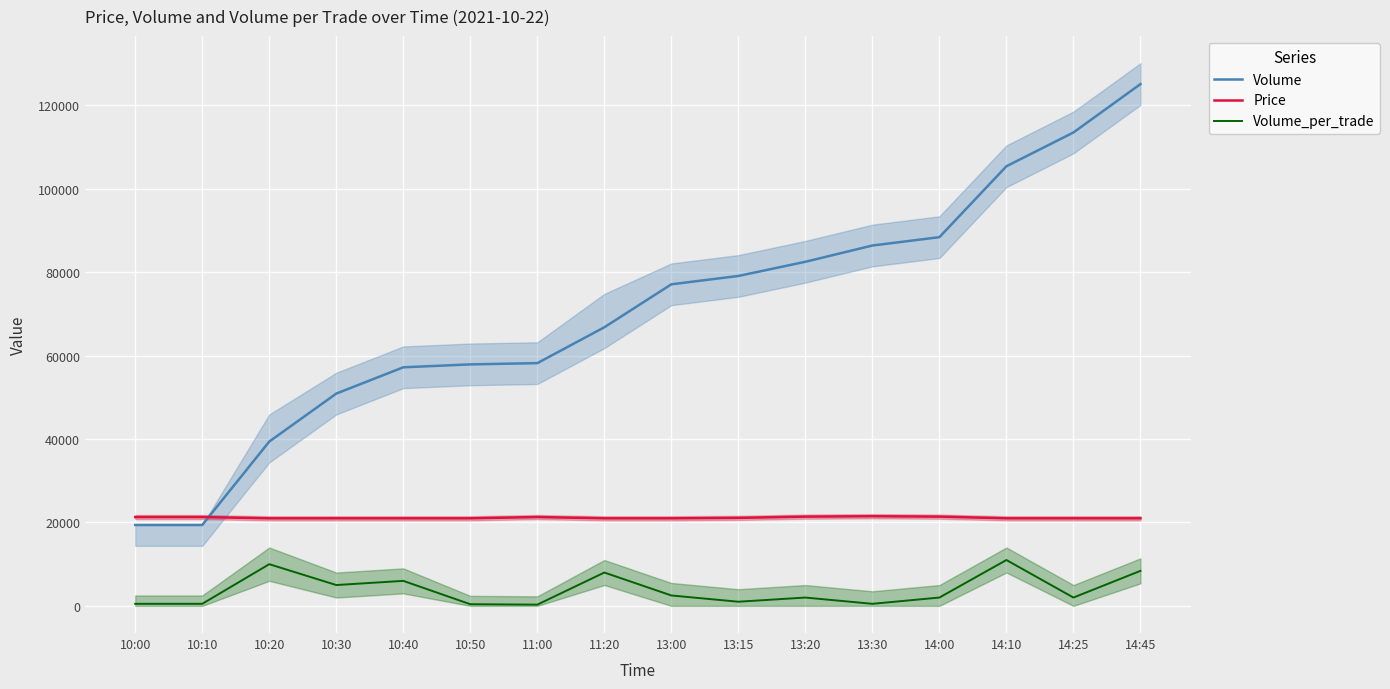

What is the sum of the Volume values at 13:20 and 10:50?

140400